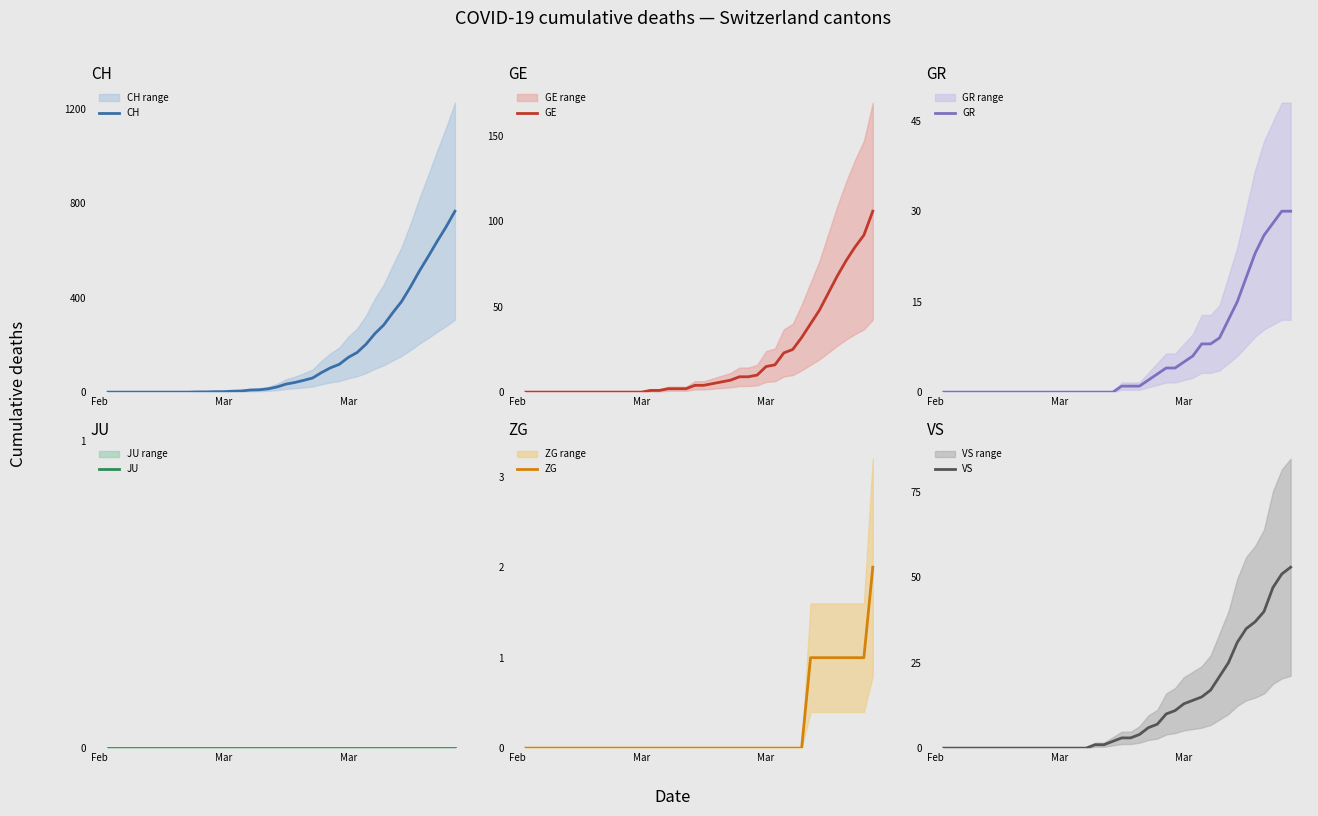

How many values in the CH series are below 34?

20